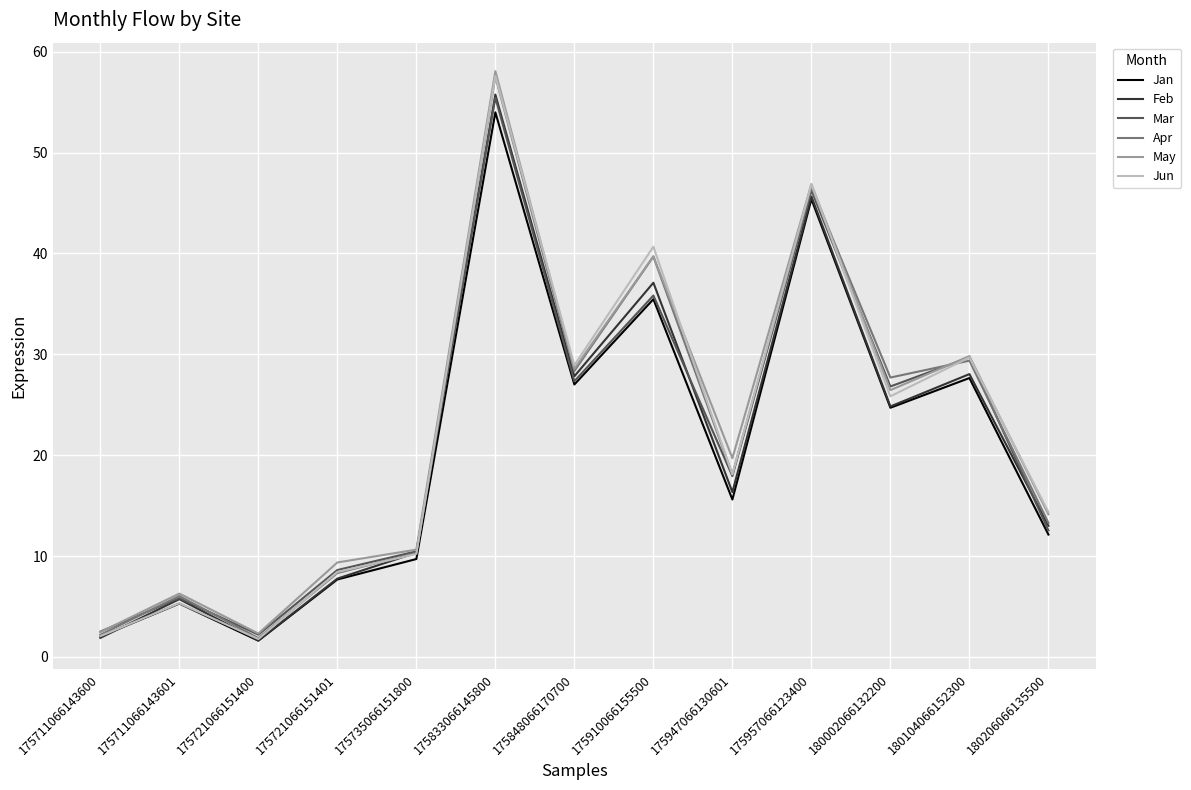

The Apr series shows 28.4 at 175848066170700. True or false?

True